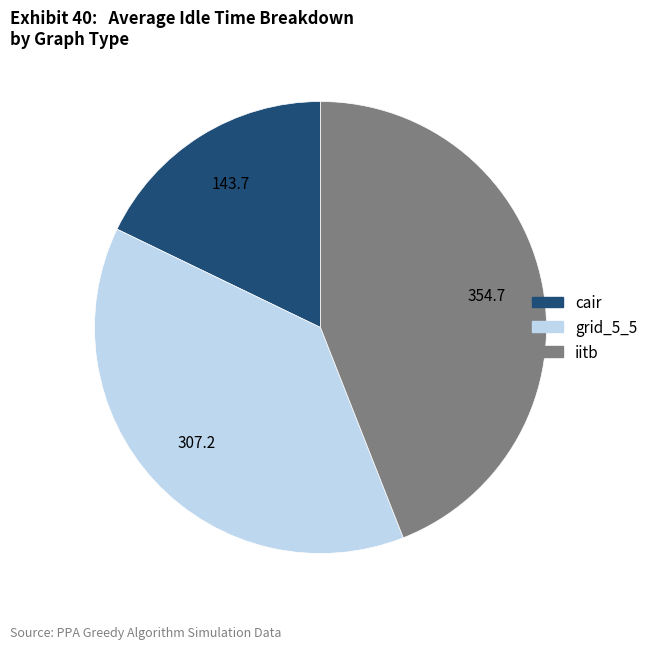

Is the sum of iitb and grid_5_5 greater than half?

Yes